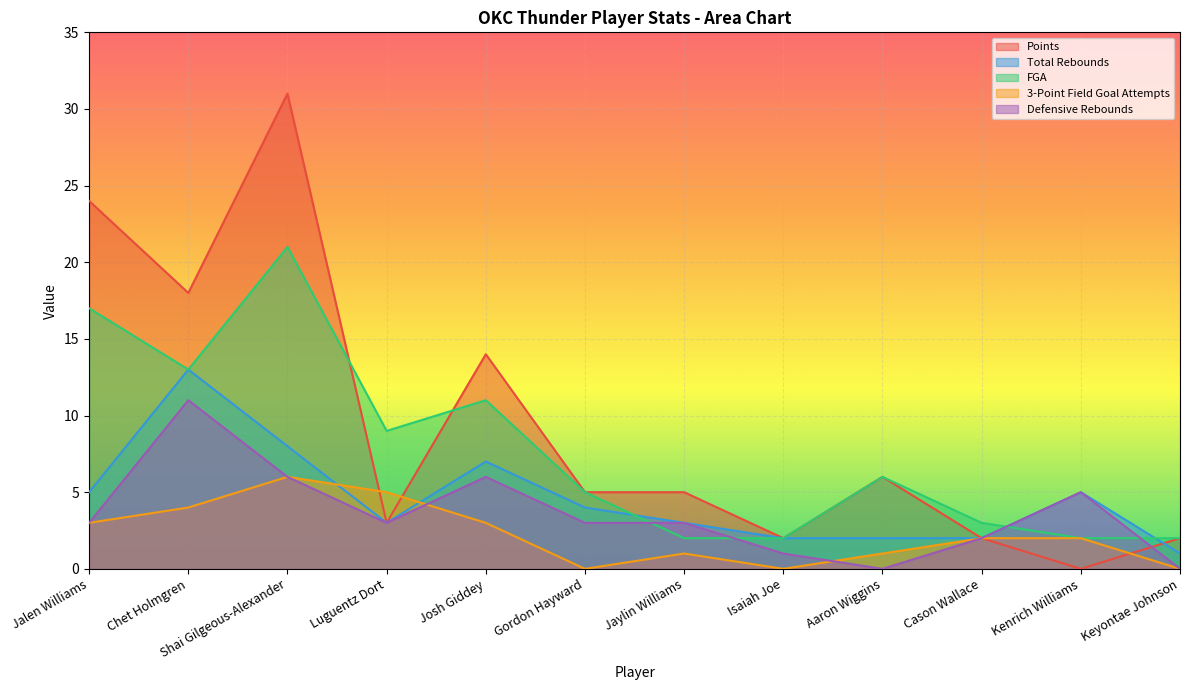

How many data points in 3-Point Field Goal Attempts are above 2?

5